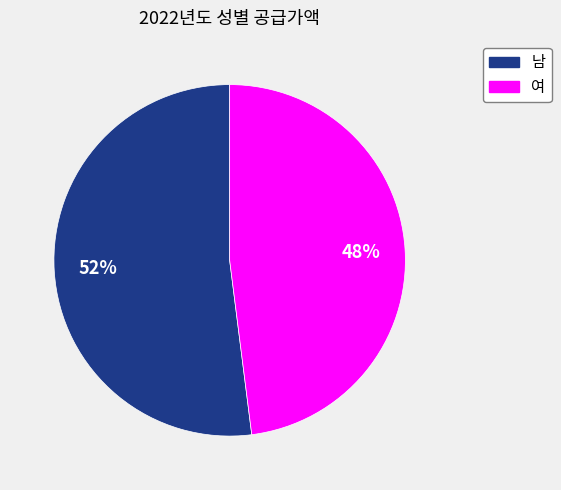

Is the sum of 남 and 여 greater than half?

Yes